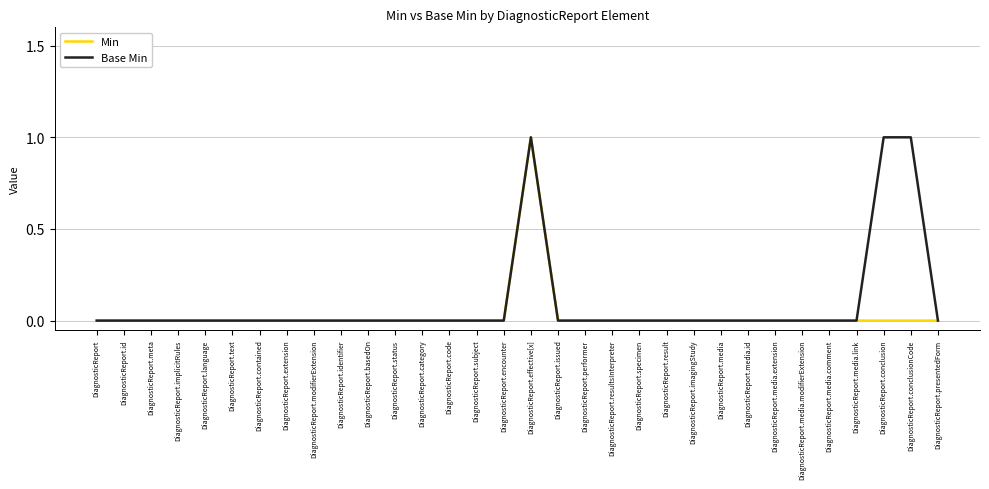

At DiagnosticReport.conclusion, list the series in order from largest to smallest.

Base Min, Min